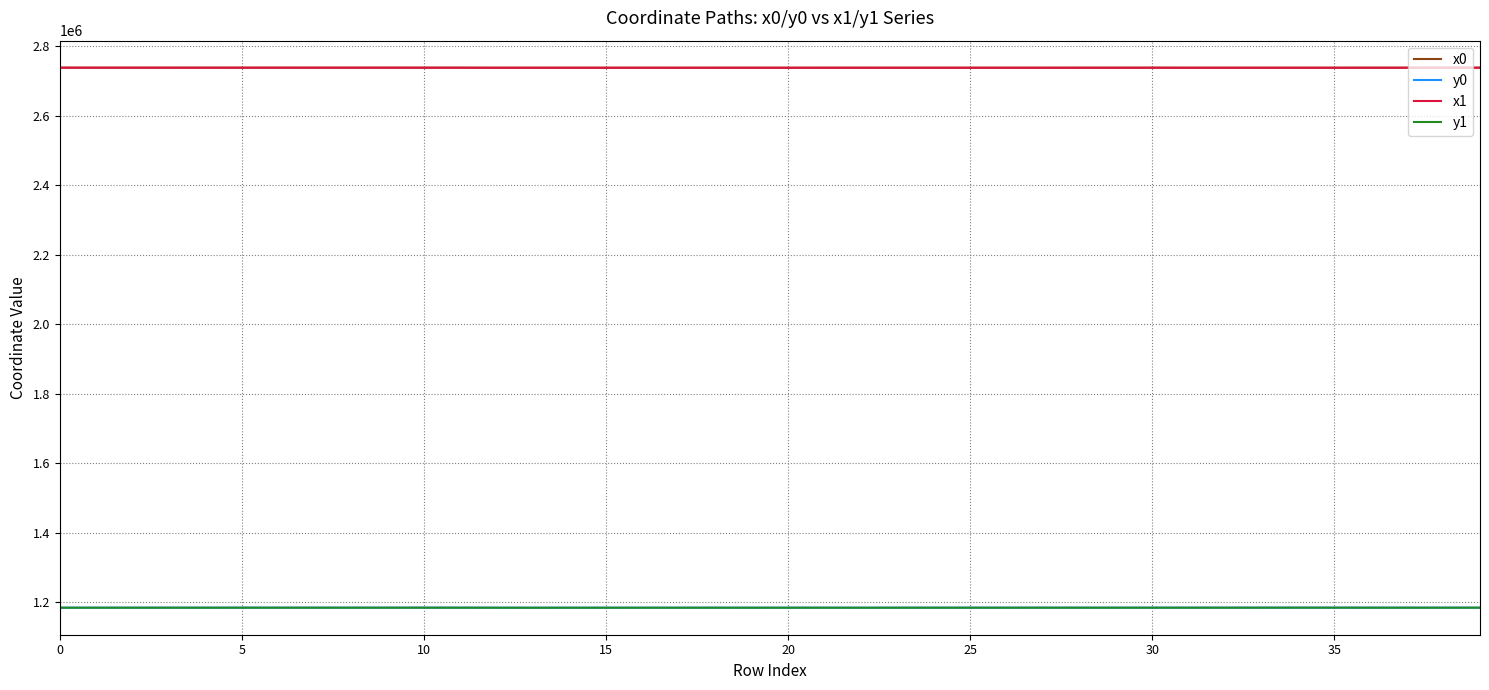

What is the maximum value for x1?

2738814.9